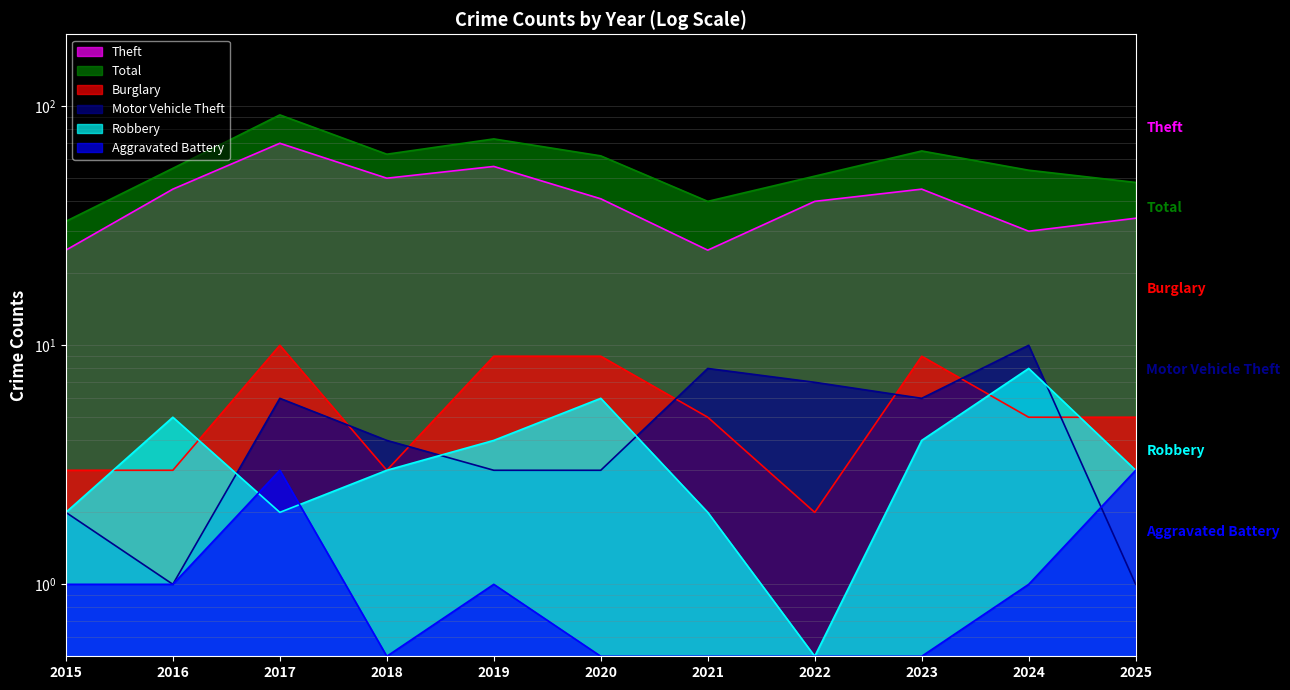

What is the maximum value for Motor Vehicle Theft?

10.0